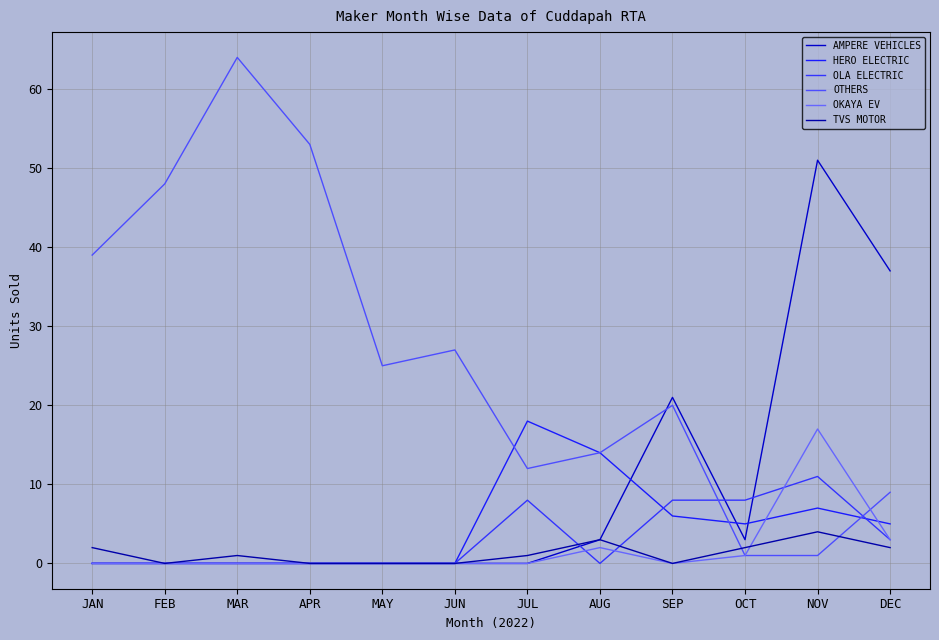

How many OLA ELECTRIC values are between 0 and 8?

11